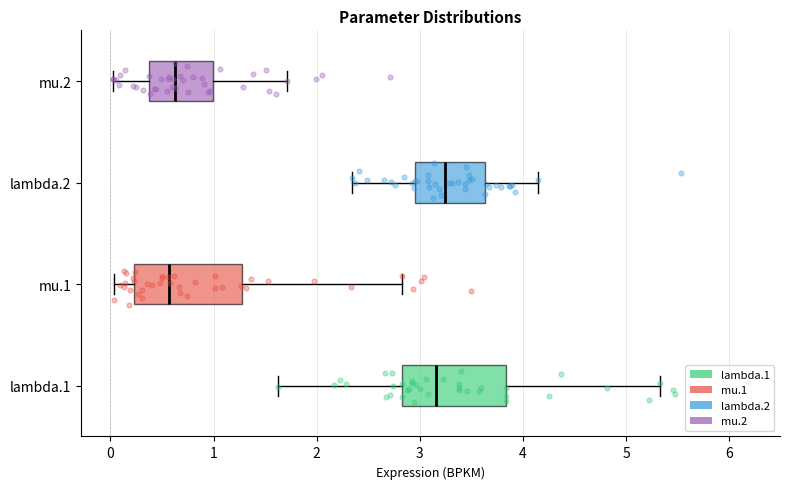

Reading bottom to top, transcribe this box plot: for each box, give where its median line is, the range the box spans, and where its two whiskers end, as read against the x-axis. The values are not printed on the chart, so give them approximately, as read against the axis.

lambda.1: median 3.2, box 2.8 to 3.8, whiskers 1.6 to 5.3
mu.1: median 0.6, box 0.2 to 1.3, whiskers 0.0 to 2.8
lambda.2: median 3.2, box 3.0 to 3.6, whiskers 2.3 to 4.1
mu.2: median 0.6, box 0.4 to 1.0, whiskers 0.0 to 1.7